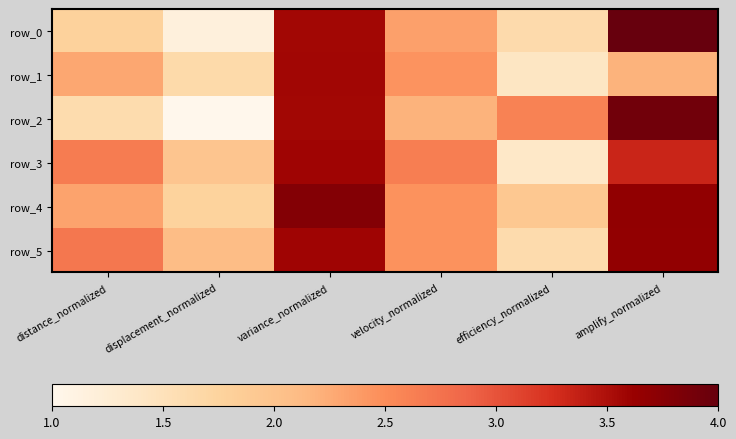

What is the sum of all row_1 values?

13.5